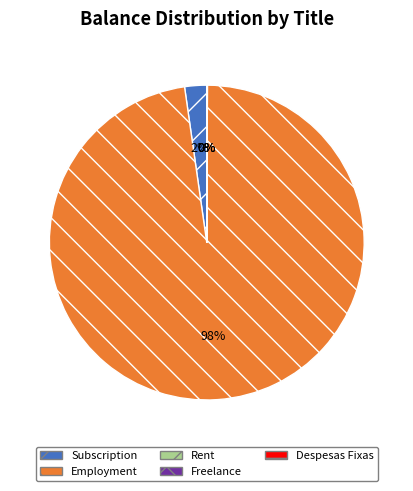

Is it true that Subscription is 2% of the pie?

True